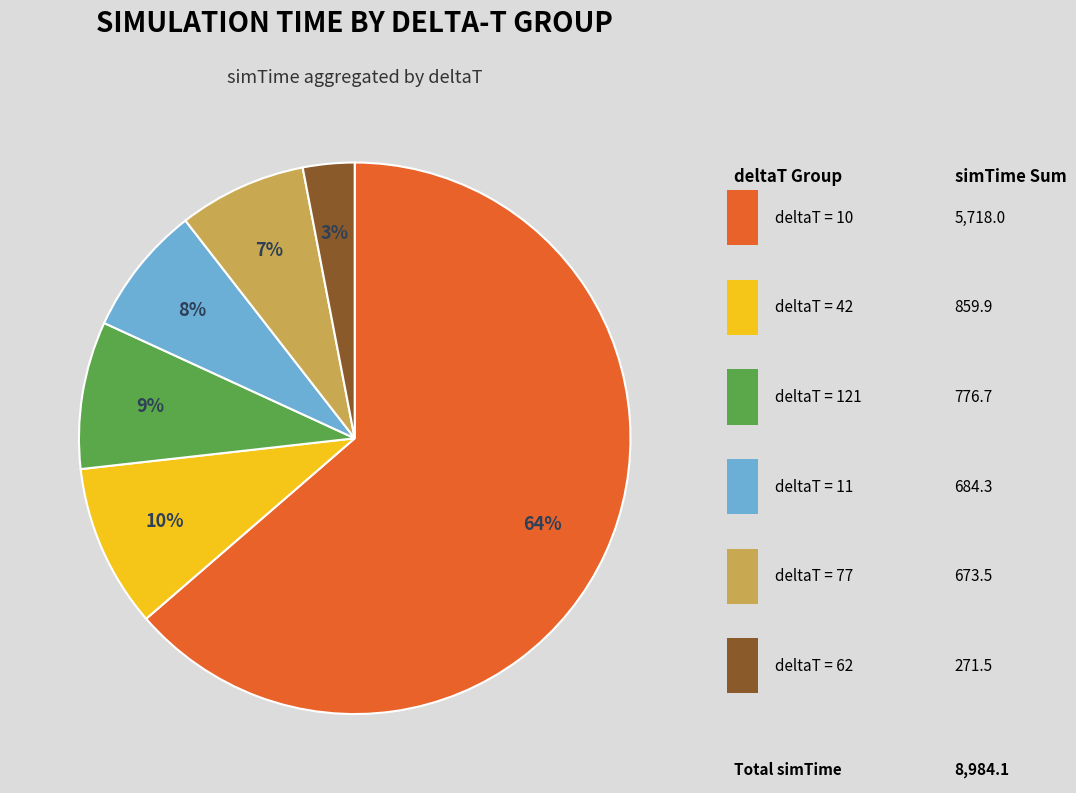

To the nearest percent, what is the average slice percentage?

17%